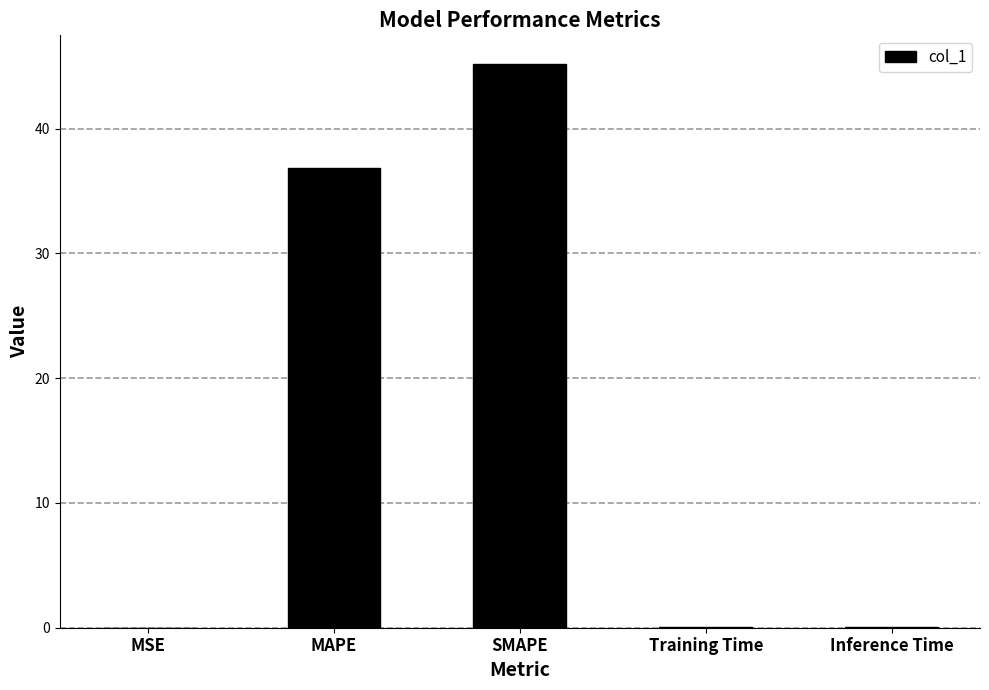

True or false: the data shows 0.0 at Training Time.

True